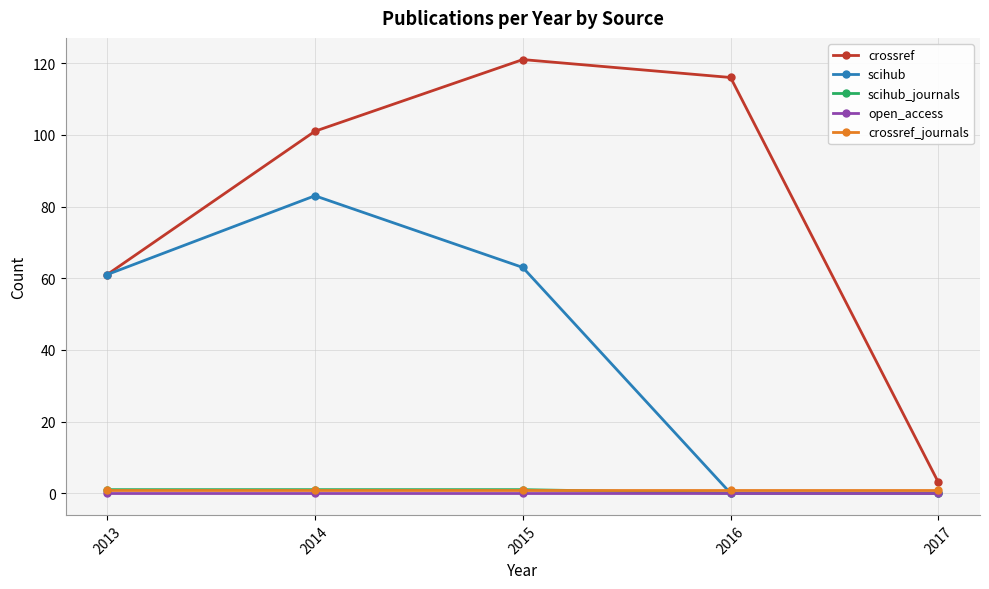

Which series has the largest total across all categories?

crossref